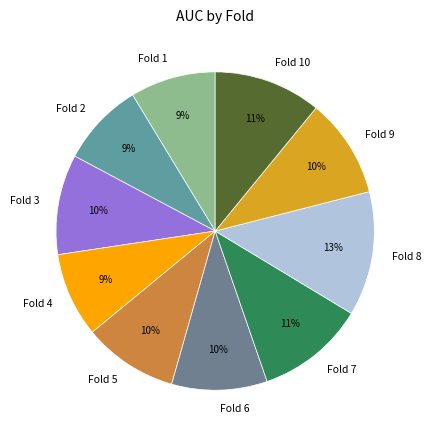

Is it true that Fold 5 is 10% of the pie?

True